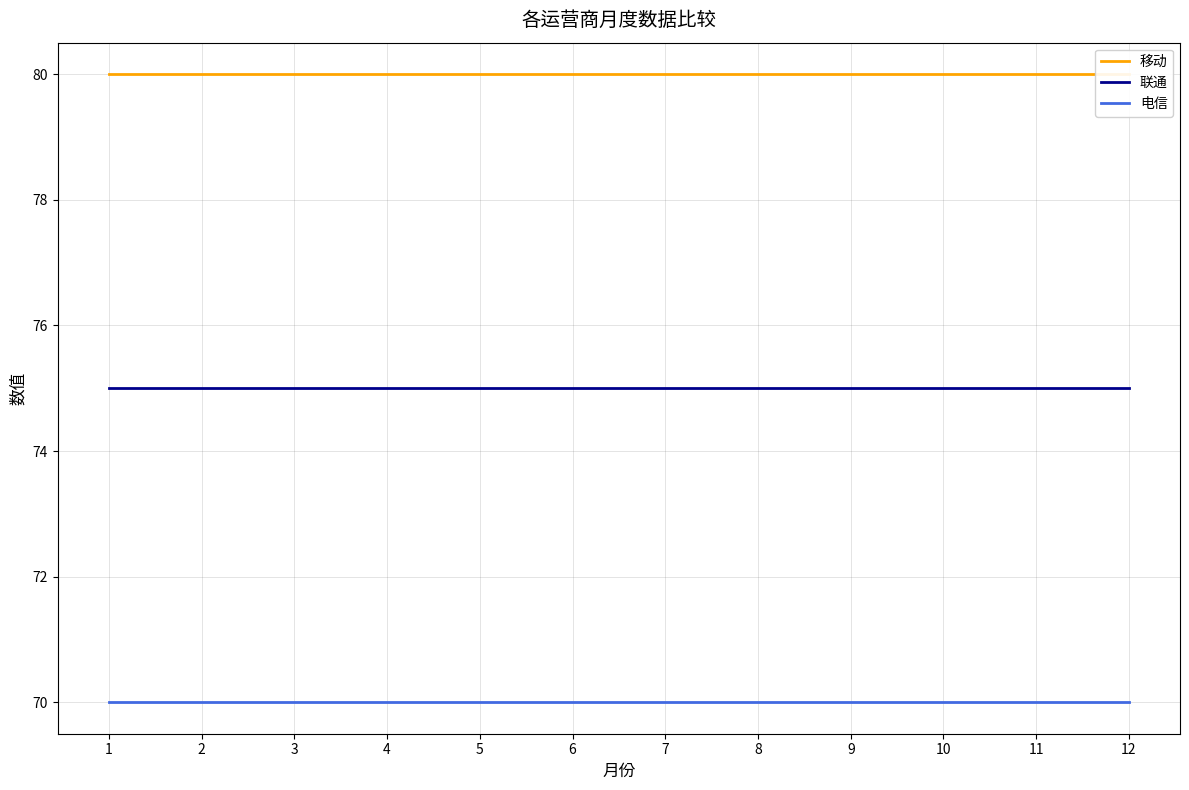

Reading left to right, list all the values displayed in this chart.

移动: 80	80	80	80	80	80	80	80	80	80	80	80
联通: 75	75	75	75	75	75	75	75	75	75	75	75
电信: 70	70	70	70	70	70	70	70	70	70	70	70